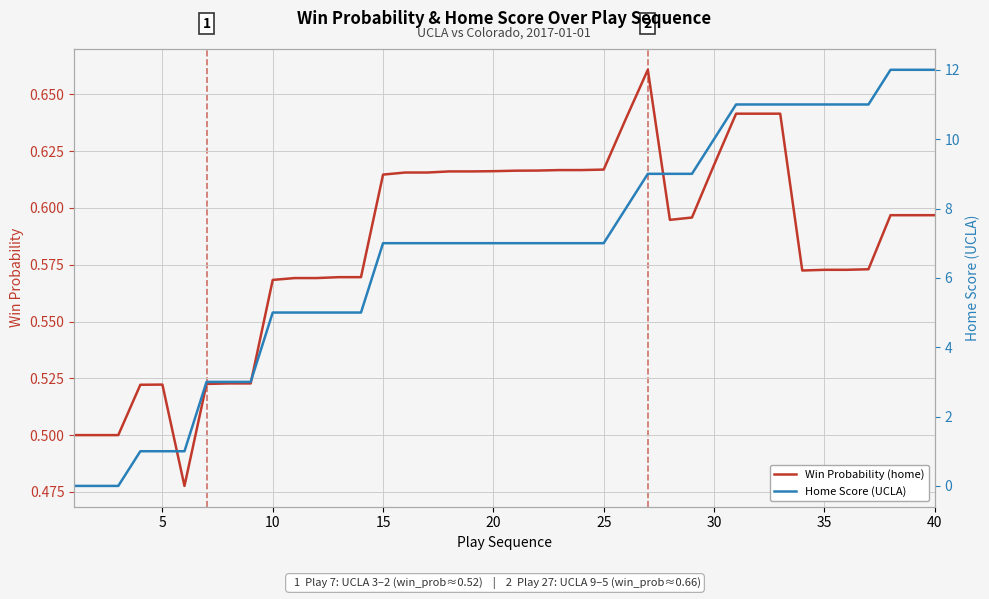

List the series in order of their overall mean, lowest first.

Win Probability (home), Home Score (UCLA)